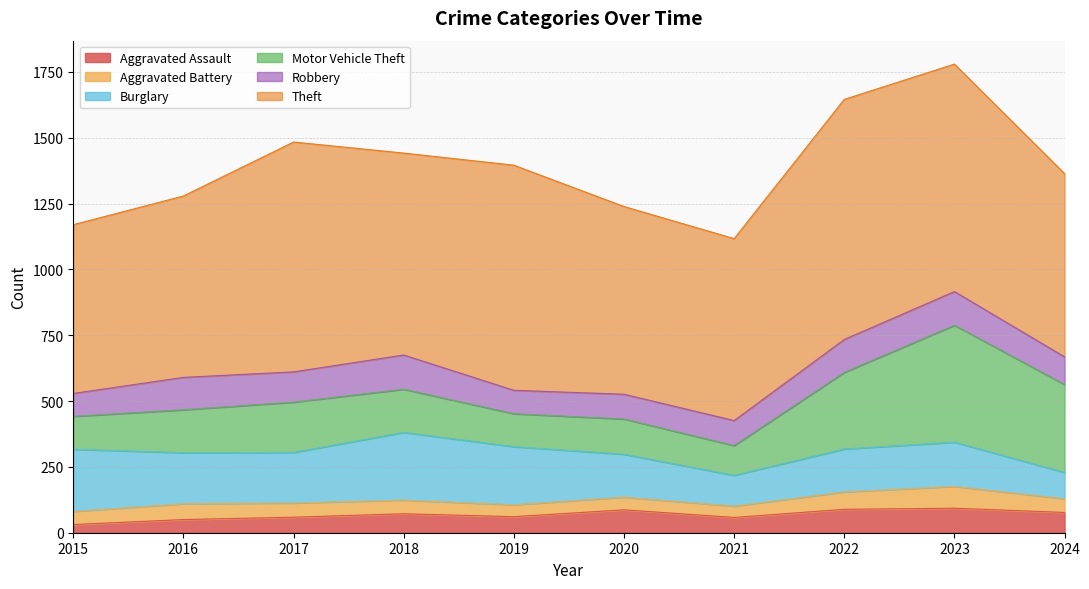

At 2024, list the series in order from smallest to largest.

Aggravated Battery, Aggravated Assault, Burglary, Robbery, Motor Vehicle Theft, Theft